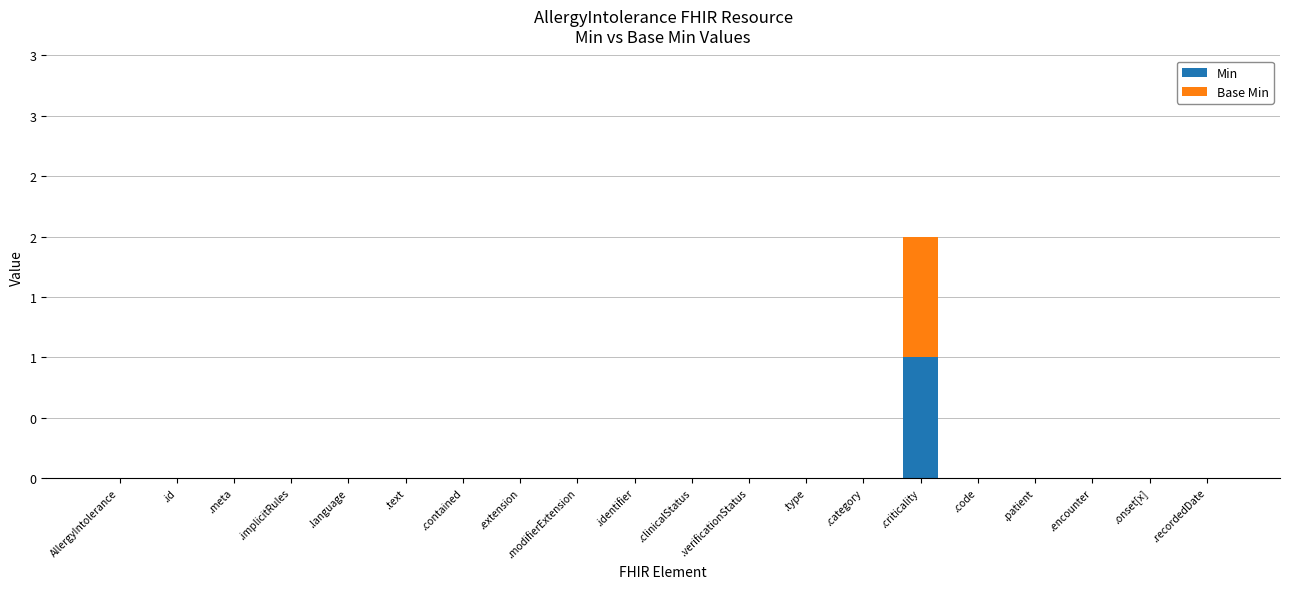

Are the bars grouped side by side (vs. stacked)?

No